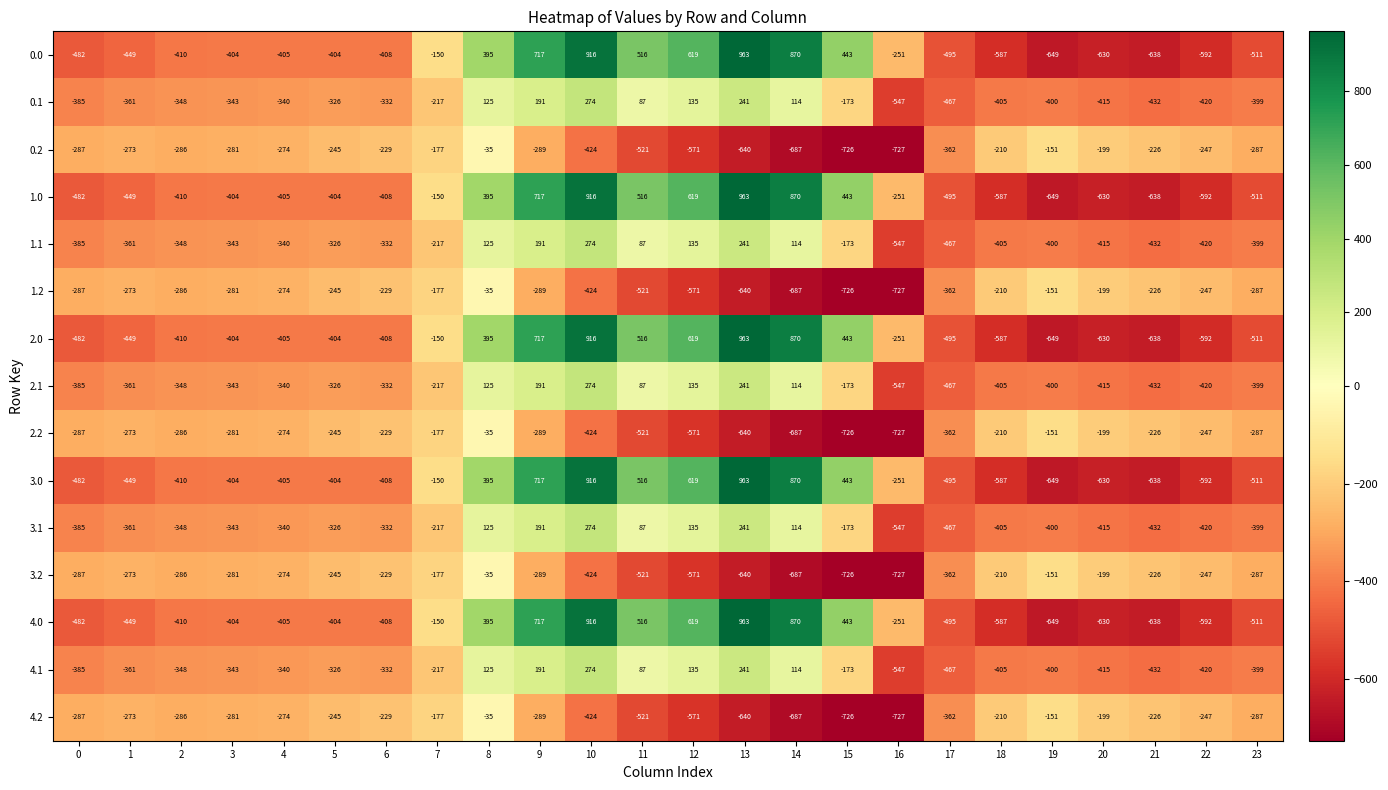

How many categories are shown in the chart?

24